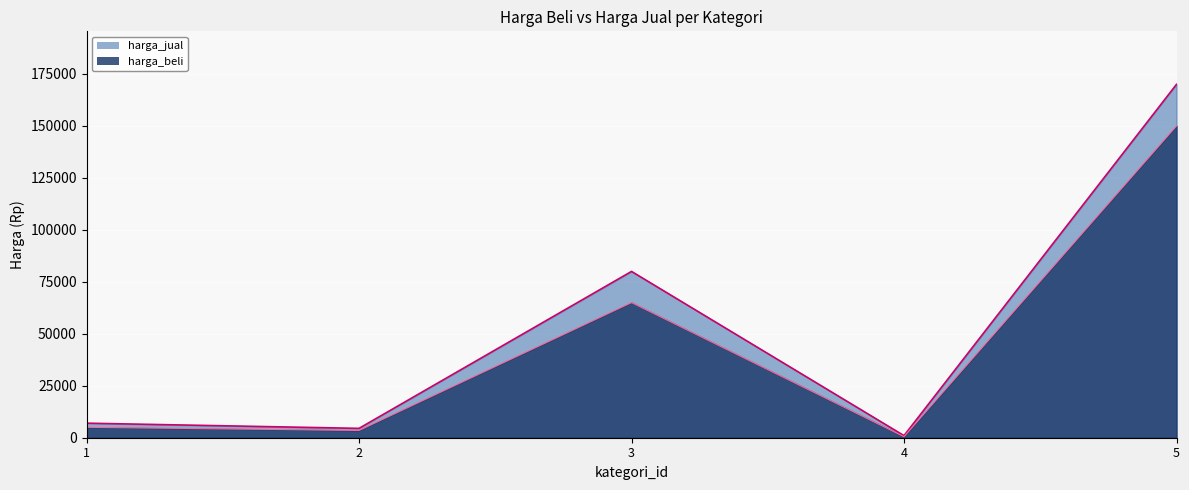

Is the value of harga_beli_line at 2 greater than the value of harga_jual_line at 5?

No